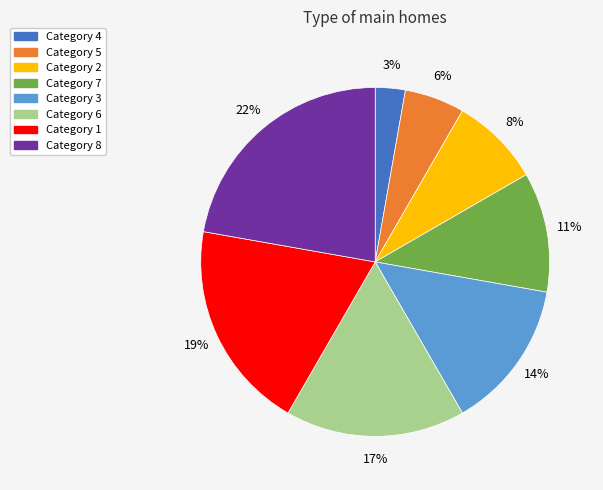

Is there a majority slice in this chart?

No